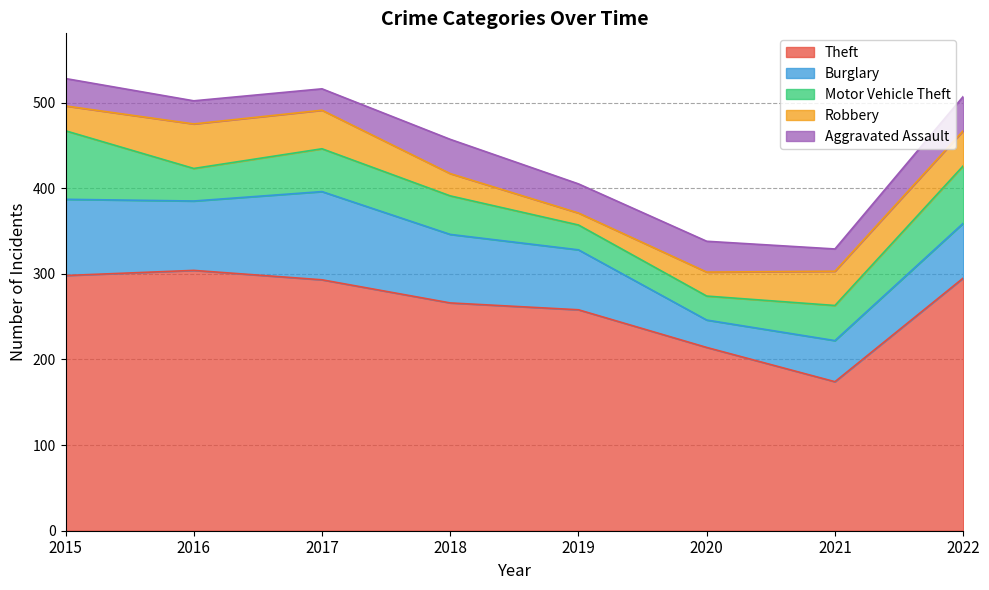

List the series in order of their peak value, lowest first.

Aggravated Assault, Robbery, Motor Vehicle Theft, Burglary, Theft